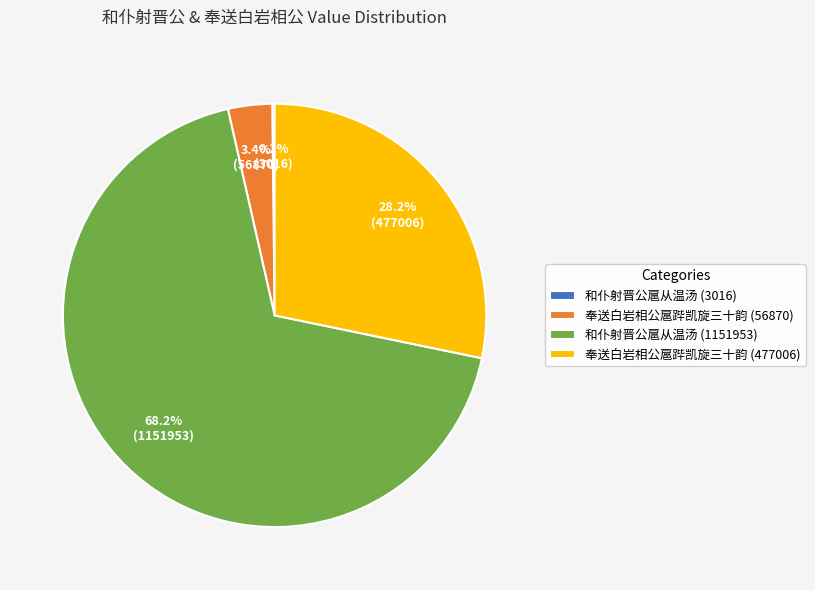

Which category has the biggest portion of the pie?

和仆射晋公扈从温汤 (1151953)